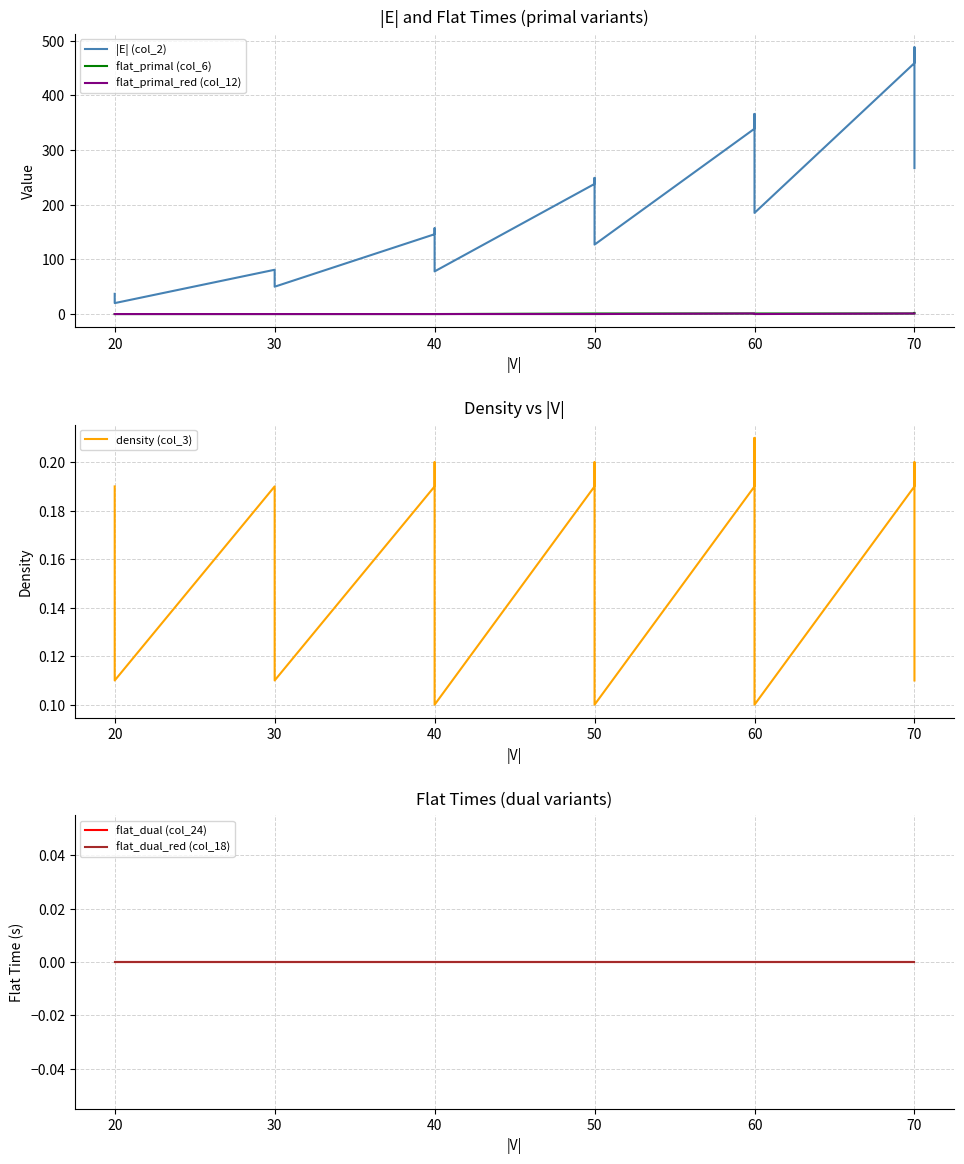

Reading left to right, what are all the values shown in this chart?

|E| (col_2): 37.0	32.0	20.0	81.0	81.0	50.0	146.0	157.0	78.0	238.0	249.0	127.0	339.0	366.0	185.0	459.0	488.0	267.0
flat_primal (col_6): 0.0	0.0	0.0	0.0	0.0	0.0	0.0	0.0	0.0	1.0	1.0	1.0	1.0	1.0	1.0	1.0	2.0	2.0
flat_primal_red (col_12): 0.0	0.0	0.0	0.0	0.0	0.0	0.0	0.0	0.0	0.0	0.0	0.0	1.0	1.0	0.0	1.0	1.0	1.0
density (col_3): 0.2	0.2	0.1	0.2	0.2	0.1	0.2	0.2	0.1	0.2	0.2	0.1	0.2	0.2	0.1	0.2	0.2	0.1
flat_dual (col_24): 0.0	0.0	0.0	0.0	0.0	0.0	0.0	0.0	0.0	0.0	0.0	0.0	0.0	0.0	0.0	0.0	0.0	0.0
flat_dual_red (col_18): 0.0	0.0	0.0	0.0	0.0	0.0	0.0	0.0	0.0	0.0	0.0	0.0	0.0	0.0	0.0	0.0	0.0	0.0